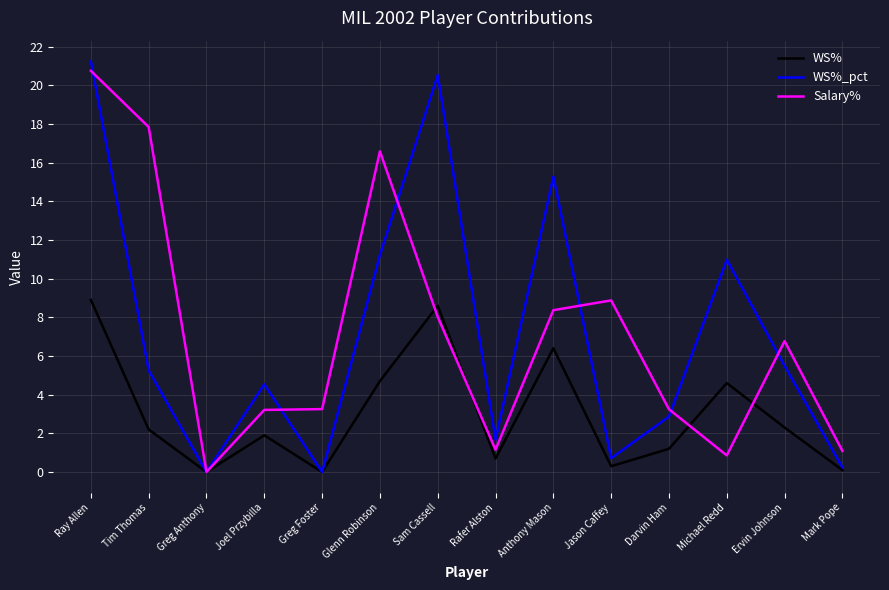

At how many categories does at least one series exceed 4?

9